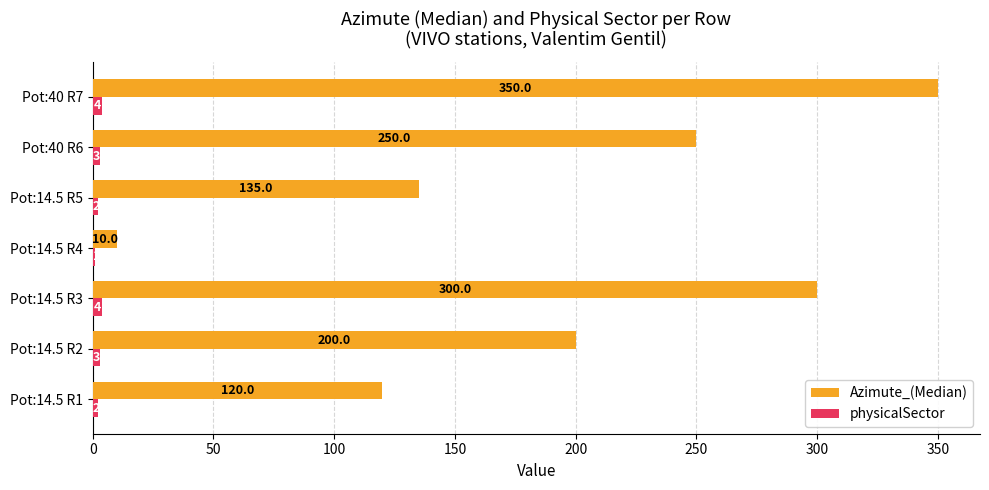

What is the total value across all series at Pot:14.5 R2?

203